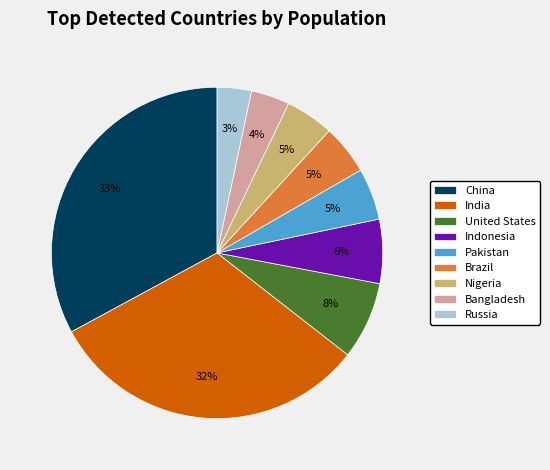

To the nearest percent, what is the combined percentage of Nigeria and Pakistan?

10%